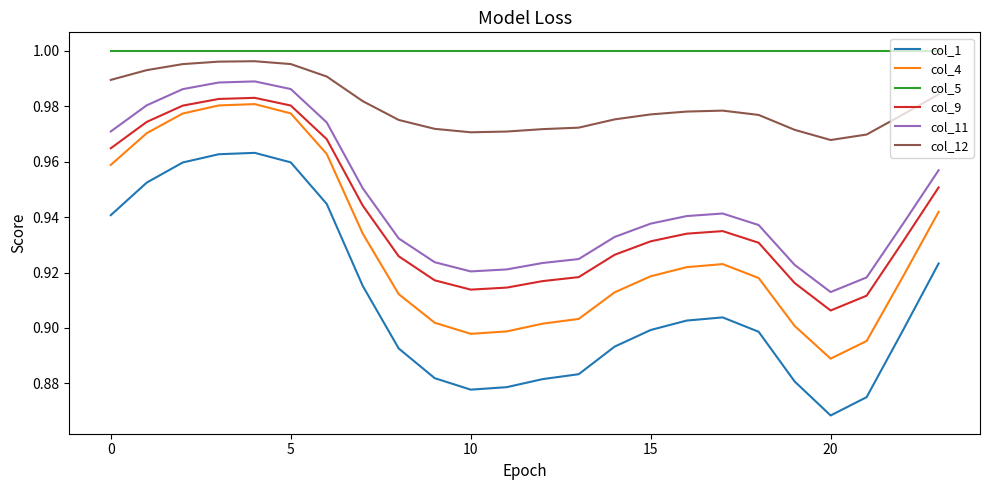

Which series has the widest spread of values?

col_1